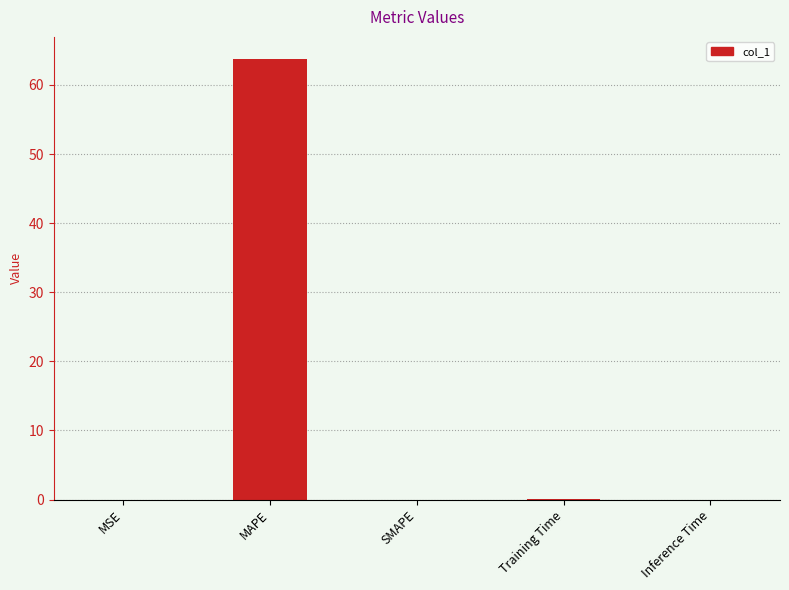

Is it true that the value at MSE is 0.0?

True